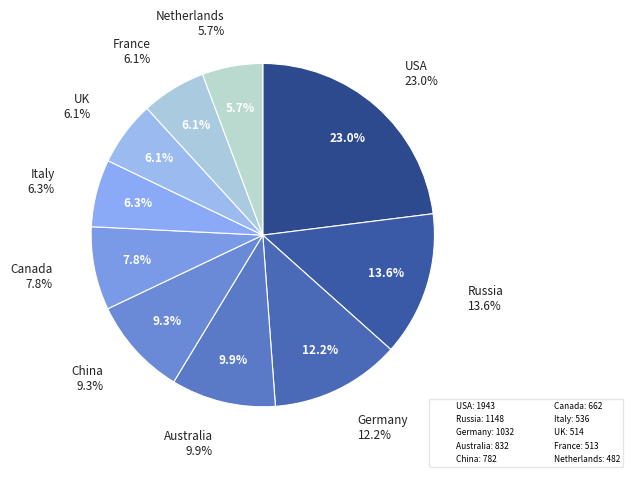

Which slice is the largest?

USA